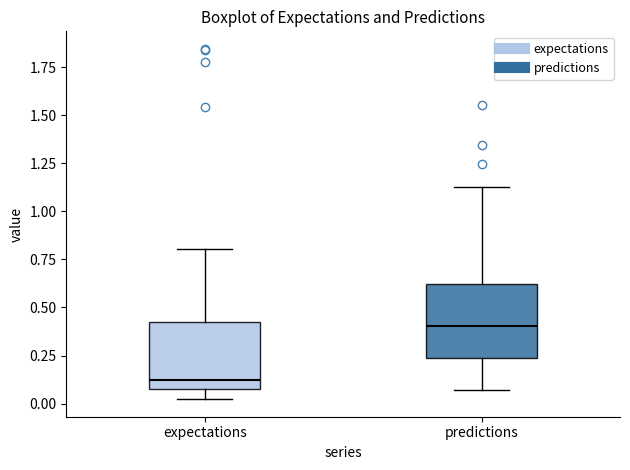

Reading left to right, transcribe this box plot: for each box, give where its median line is, the range the box spans, and where its two whiskers end, as read against the y-axis. The values are not printed on the chart, so give them approximately, as read against the axis.

expectations: median 0.15, box 0.10 to 0.40, whiskers 0.00 to 0.80
predictions: median 0.40, box 0.25 to 0.60, whiskers 0.05 to 1.10